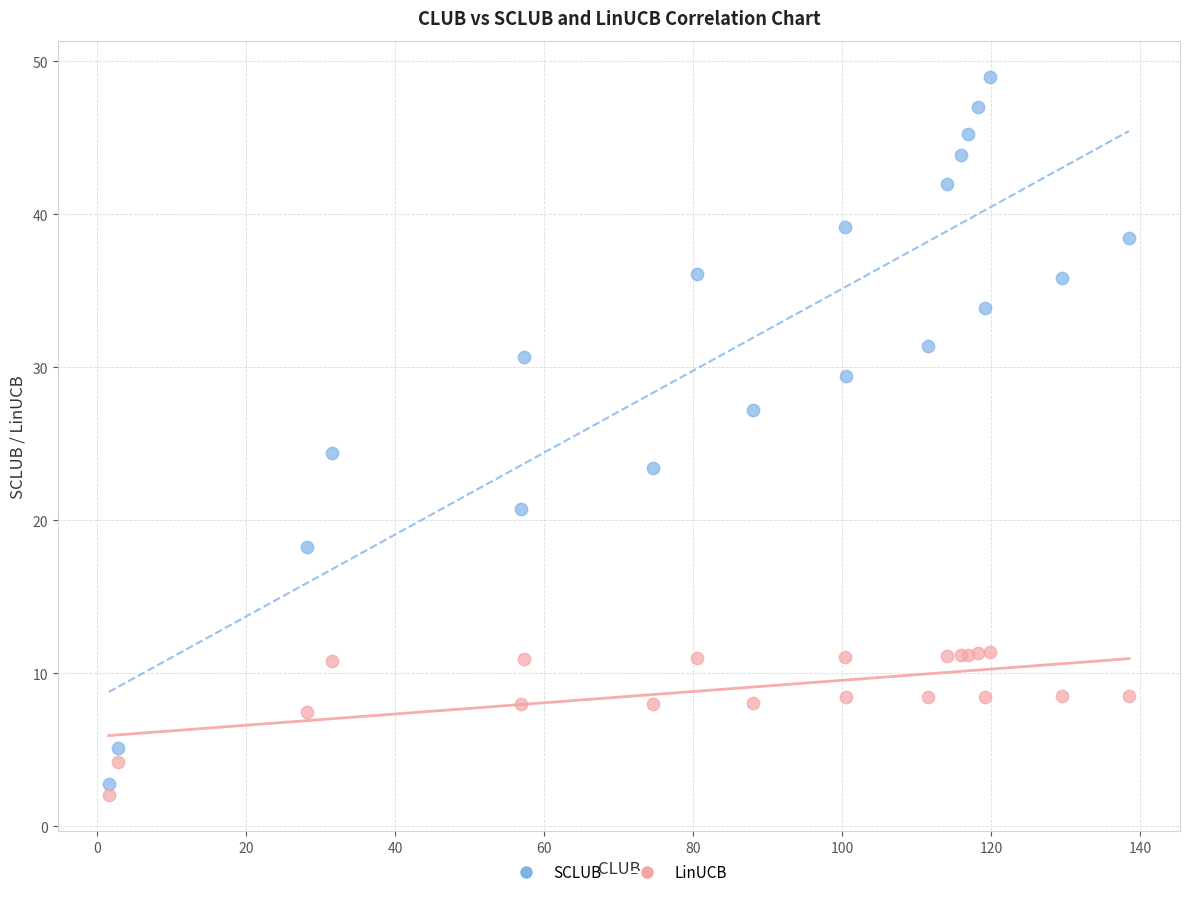

In the SCLUB series, what Y value is closest to 25?

24.4